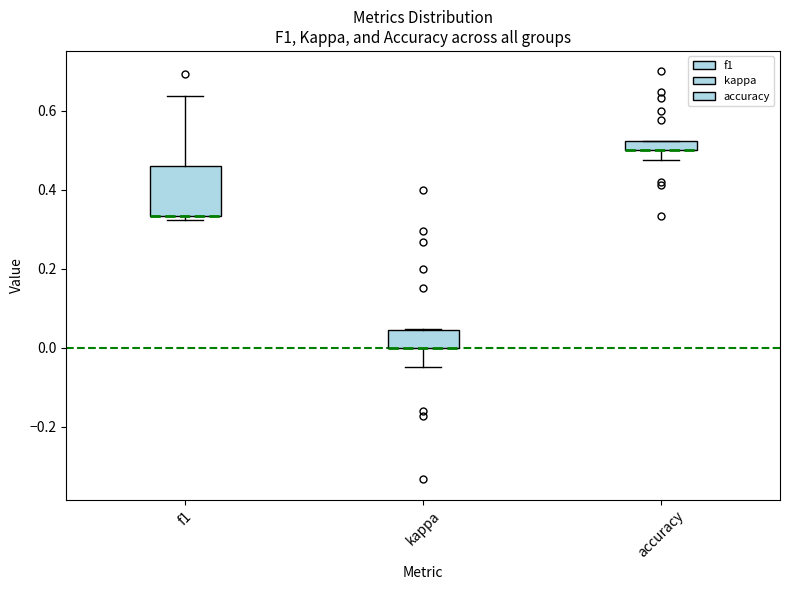

Where is the lower edge of the box for f1 on the y-axis? The values are not printed on the chart, so give them approximately, as read against the axis.

0.34